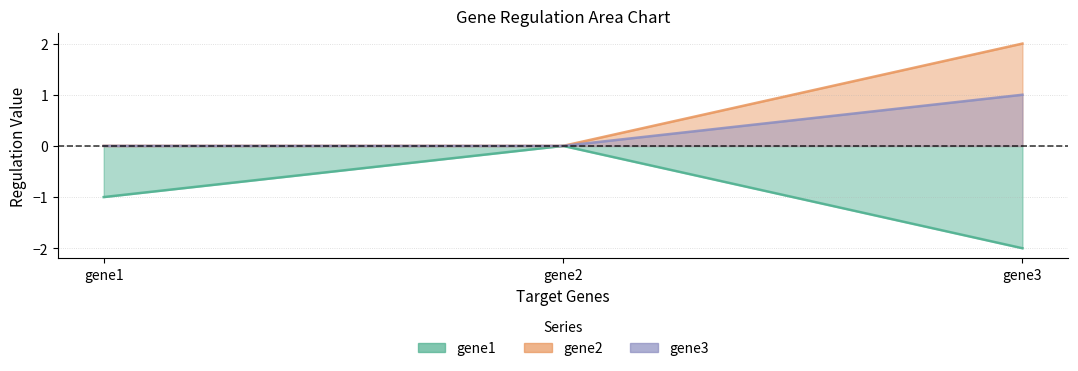

What is the highest value of the gene3 series?

1